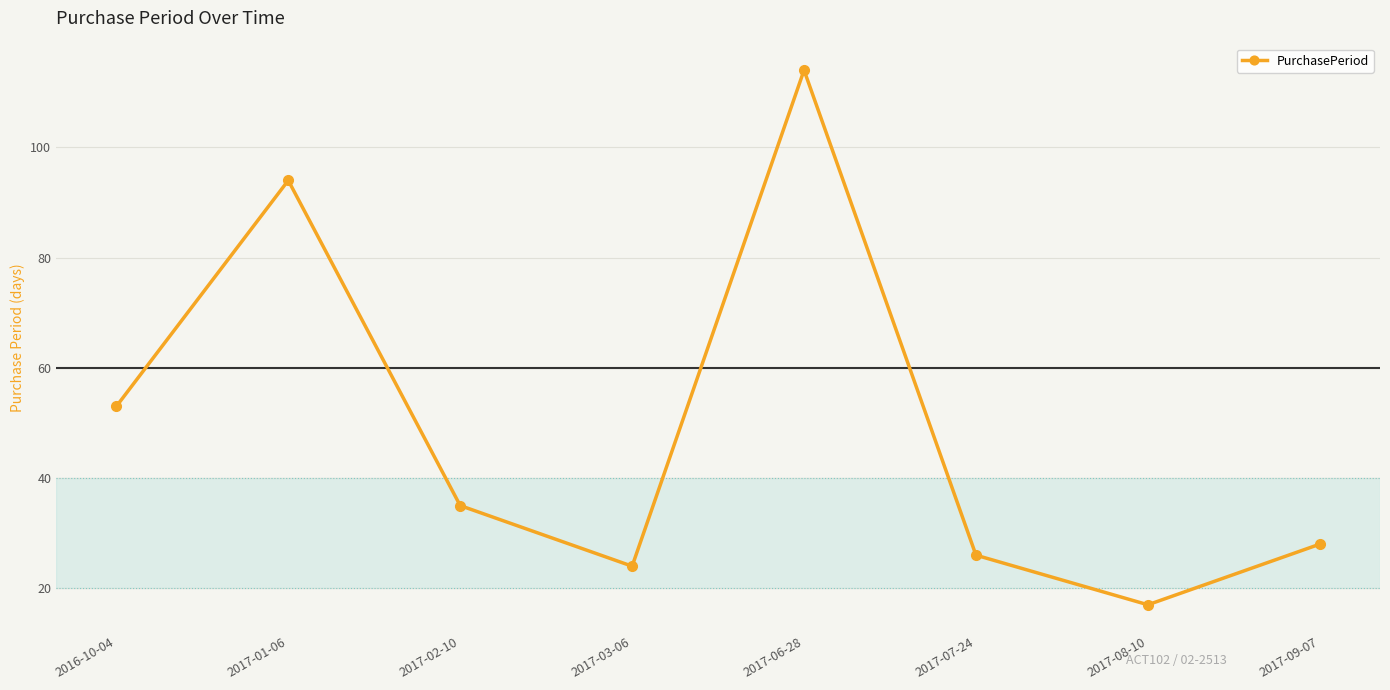

Is it true that the value at 2017-07-24 is 26?

True